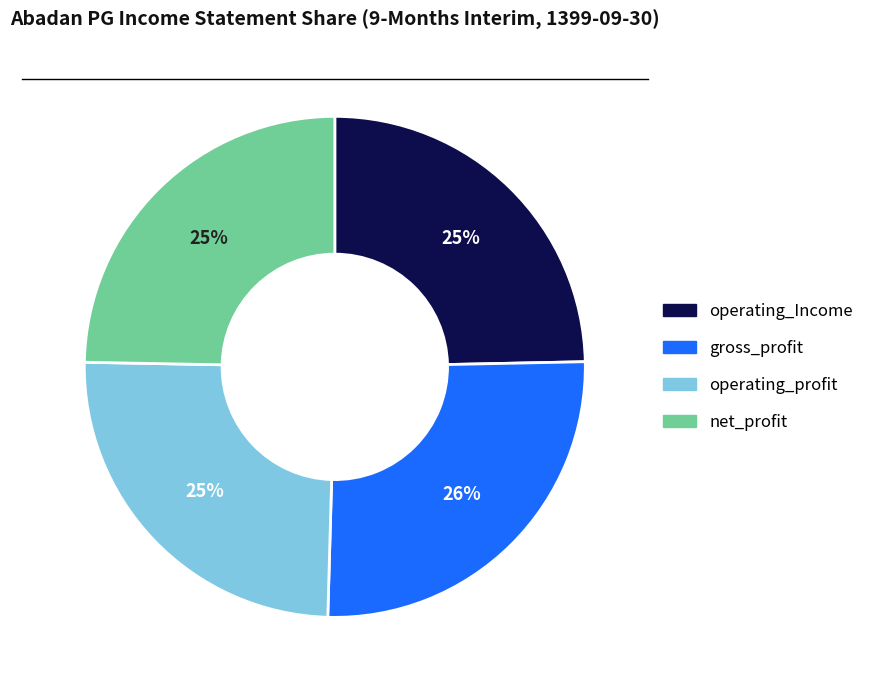

Which category has the biggest portion of the pie?

gross_profit